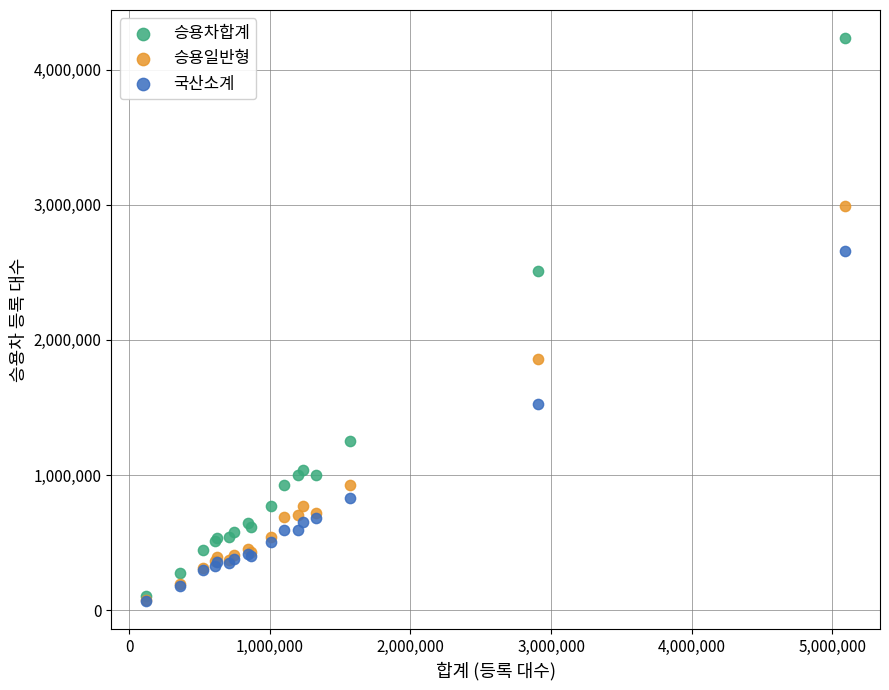

Across all series, what Y value is closest to 2151054?

1857868